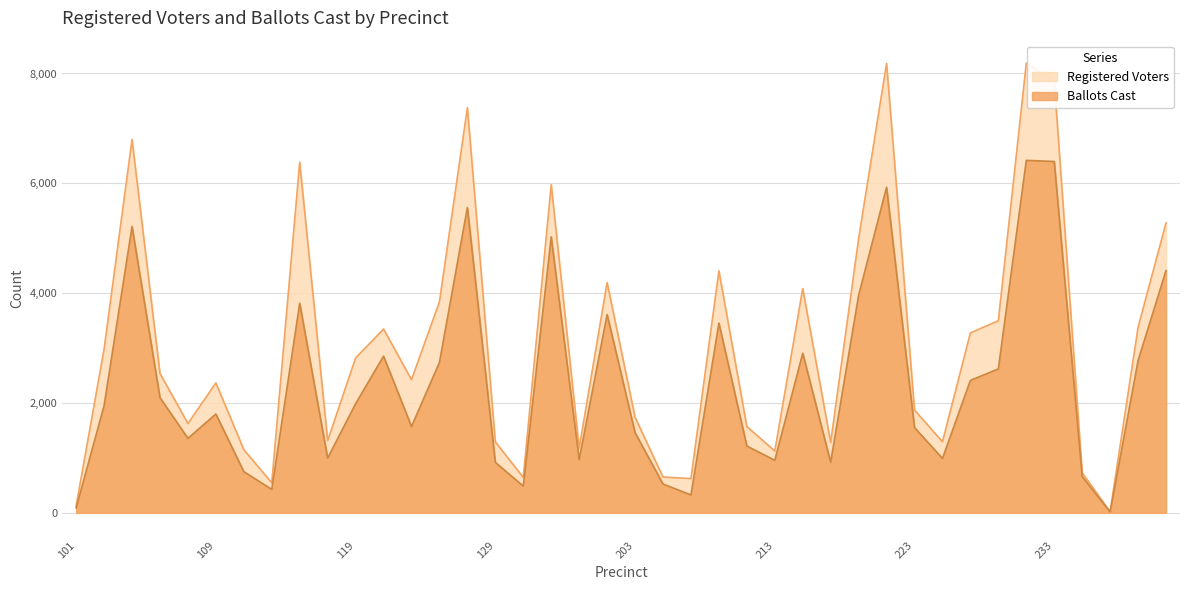

Reading left to right, transcribe all the data shown in this chart.

Registered Voters: 101=127	103=2982	105=6799	106=2537	107=1627	109=2366	111=1151	113=547	115=6384	117=1315	119=2820	121=3347	123=2424	125=3843	127=7377	129=1292	131=645	133=5977	135=1178	201=4195	203=1740	205=652	207=625	209=4406	211=1571	213=1126	215=4085	217=1282	219=4994	221=8184	223=1871	225=1295	227=3277	229=3498	231=8188	233=7868	301=730	303=20	305=3380	307=5279
Ballots Cast: 101=92	103=1952	105=5213	106=2098	107=1357	109=1799	111=750	113=427	115=3816	117=996	119=1987	121=2853	123=1572	125=2739	127=5559	129=919	131=487	133=5025	135=968	201=3612	203=1460	205=525	207=326	209=3455	211=1217	213=956	215=2906	217=922	219=3963	221=5927	223=1552	225=991	227=2412	229=2621	231=6418	233=6397	301=661	303=16	305=2774	307=4412